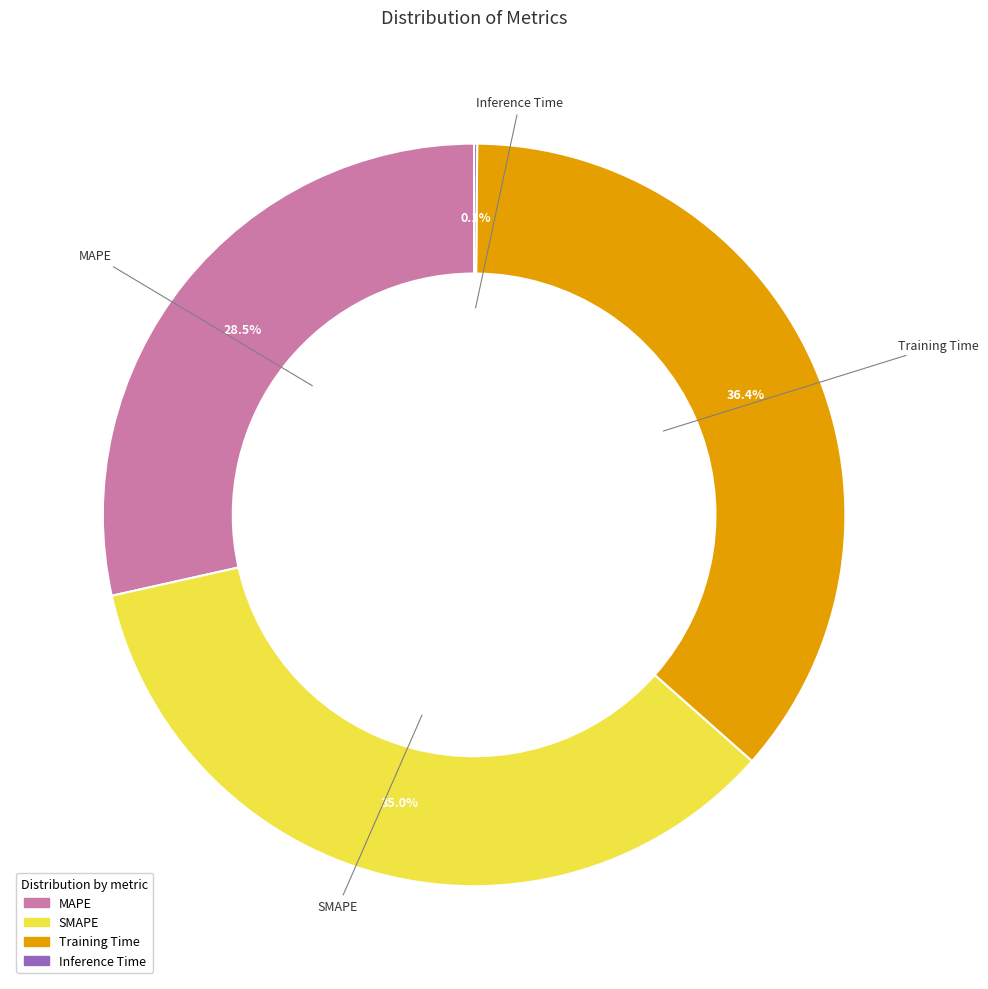

How much of the chart is everything except SMAPE?

65.0%